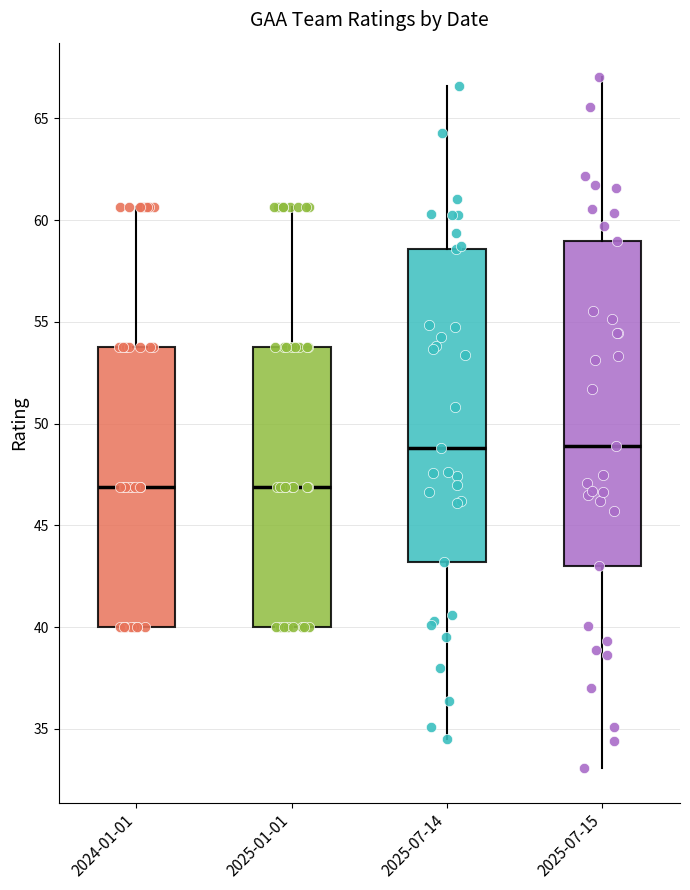

Reading left to right, read every box against the y-axis: the position of its median line, the range the box covers, and the ends of its whiskers. The values are not printed on the chart, so give them approximately, as read against the axis.

2024-01-01: median 47.0, box 40.0 to 54.0, whiskers 40.0 to 60.5
2025-01-01: median 47.0, box 40.0 to 54.0, whiskers 40.0 to 60.5
2025-07-14: median 49.0, box 43.0 to 58.5, whiskers 34.5 to 66.5
2025-07-15: median 49.0, box 43.0 to 59.0, whiskers 33.0 to 67.0